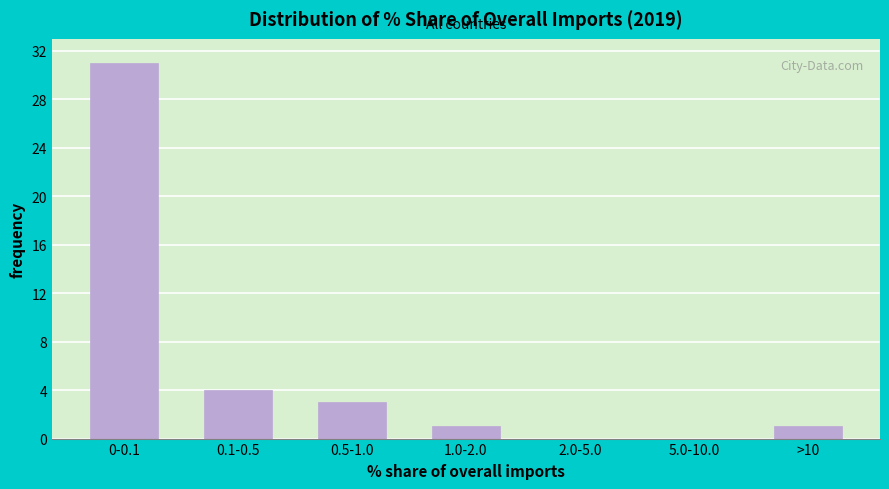

Reading right to left, list all the values displayed in this chart.

>10=1	5.0-10.0=0	2.0-5.0=0	1.0-2.0=1	0.5-1.0=3	0.1-0.5=4	0-0.1=31